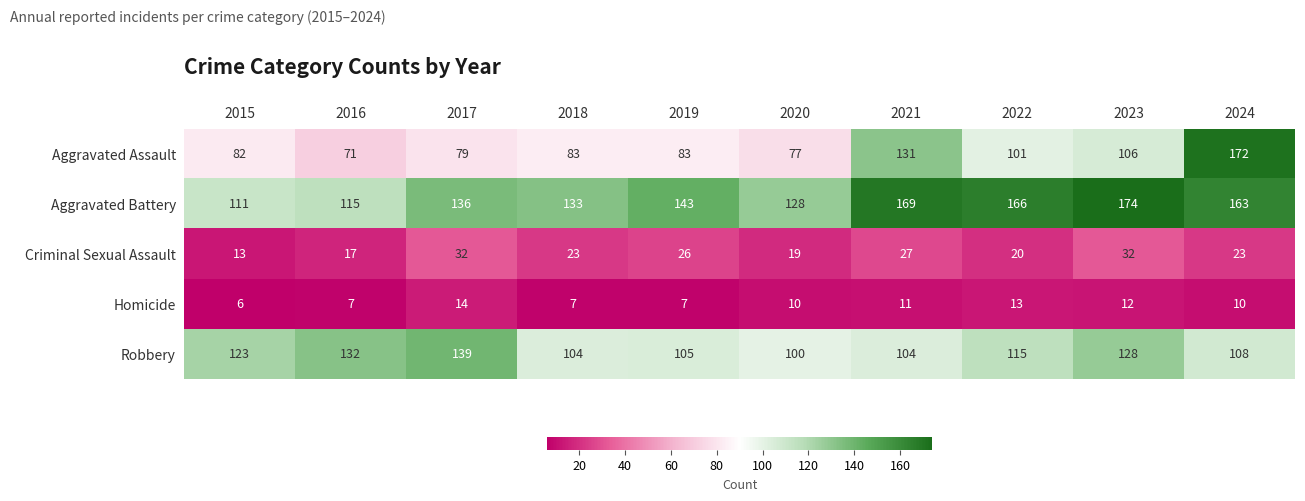

The value of Criminal Sexual Assault at 2022 is 20. True or false?

True